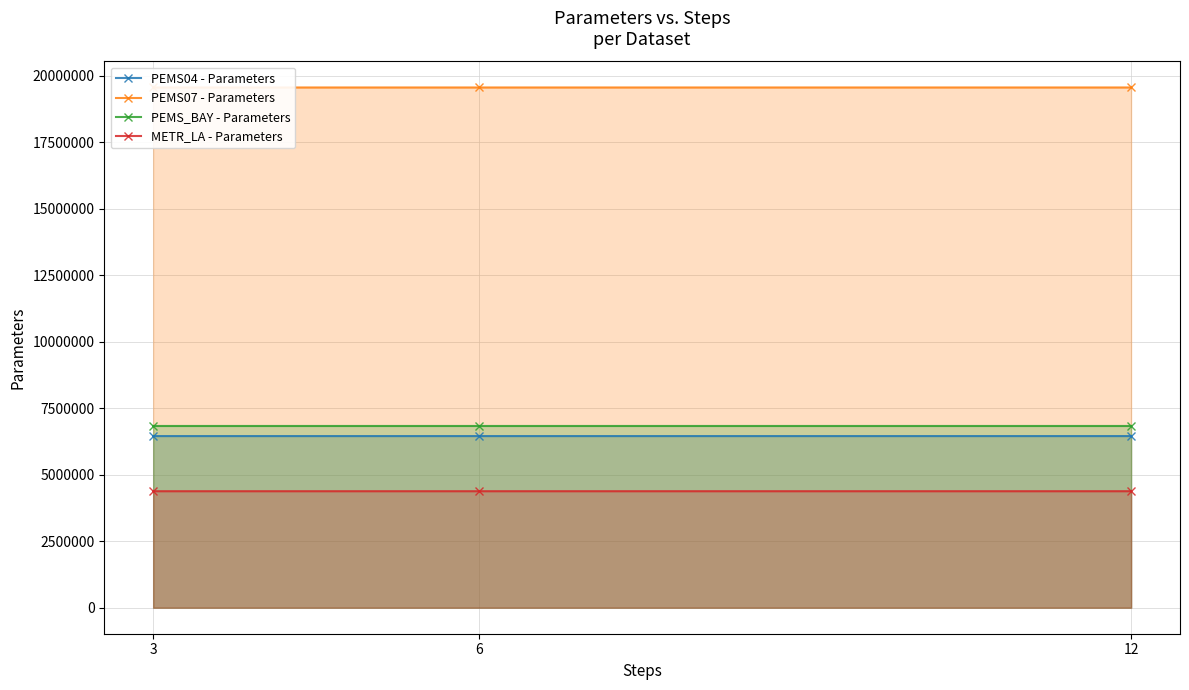

How many values in the PEMS07 - Parameters series are below 19564731?

1